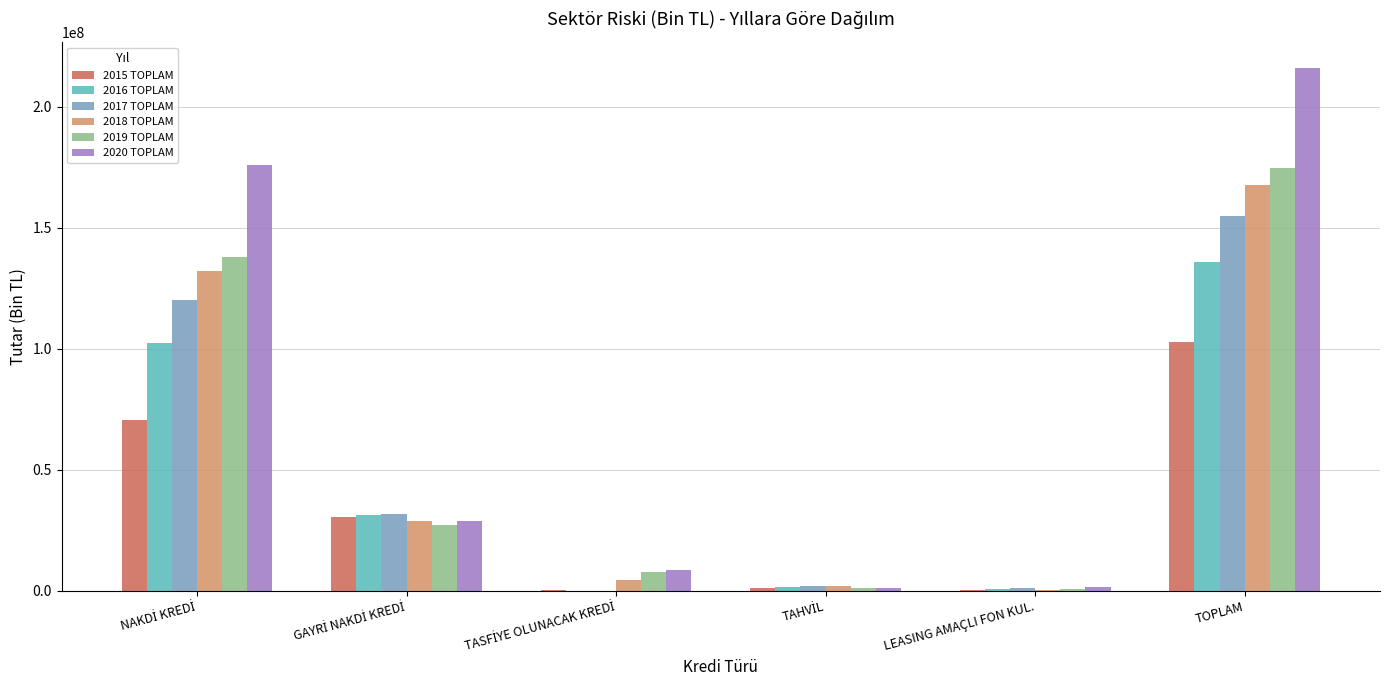

What is the spread (max minus min) of values at LEASING AMAÇLI FON KUL.?

1253328.0